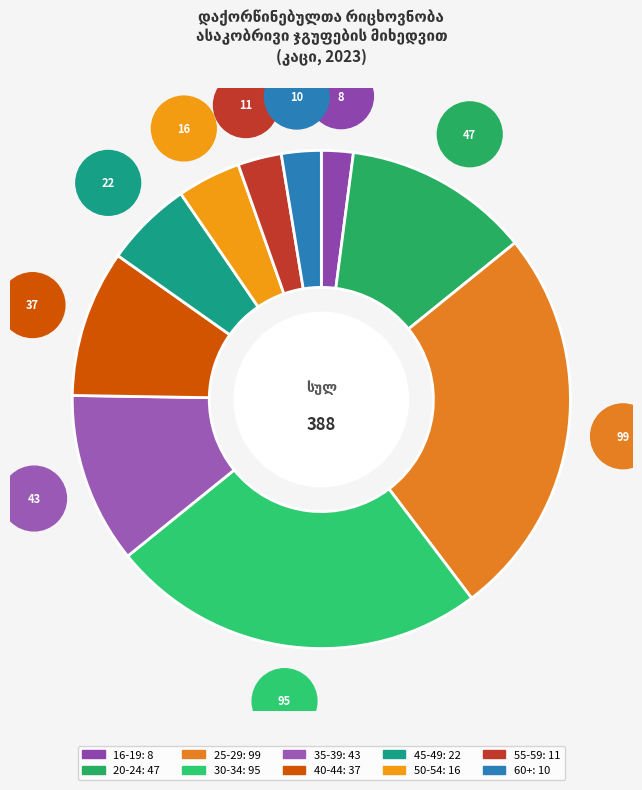

To the nearest percent, what is the difference between the largest and smallest slice percentages?

23%